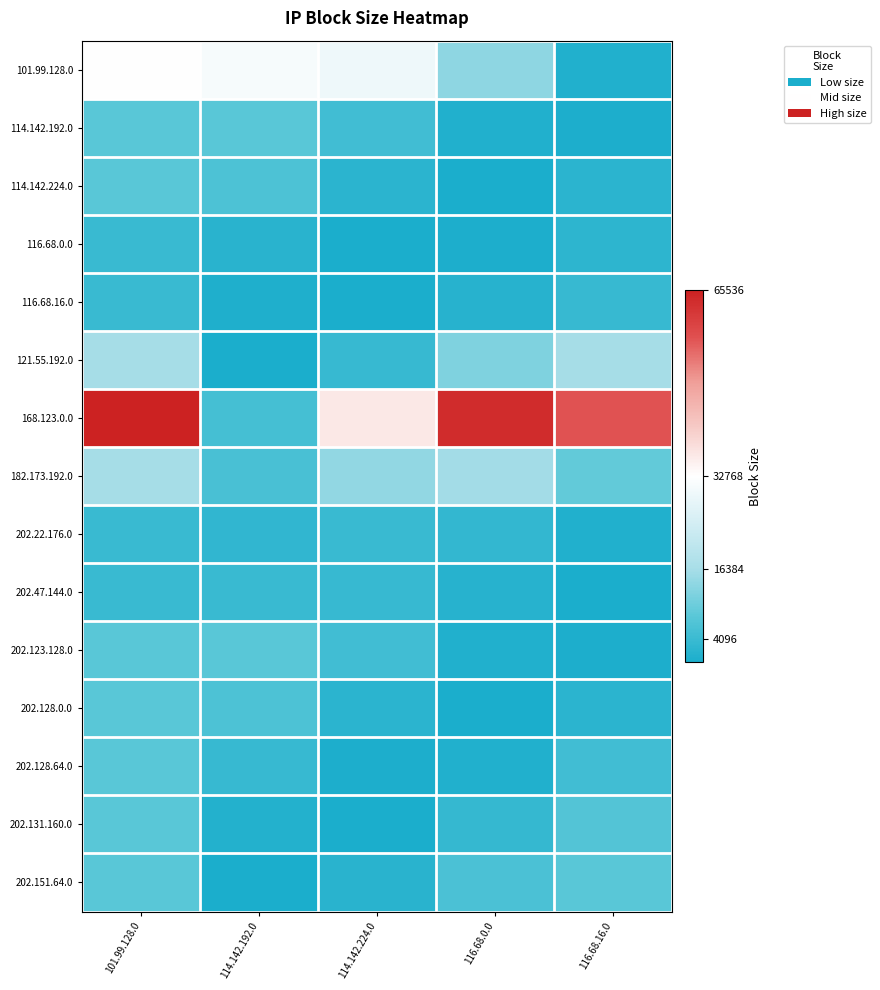

Which has a higher value, 116.68.0.0 or 116.68.16.0?

116.68.0.0